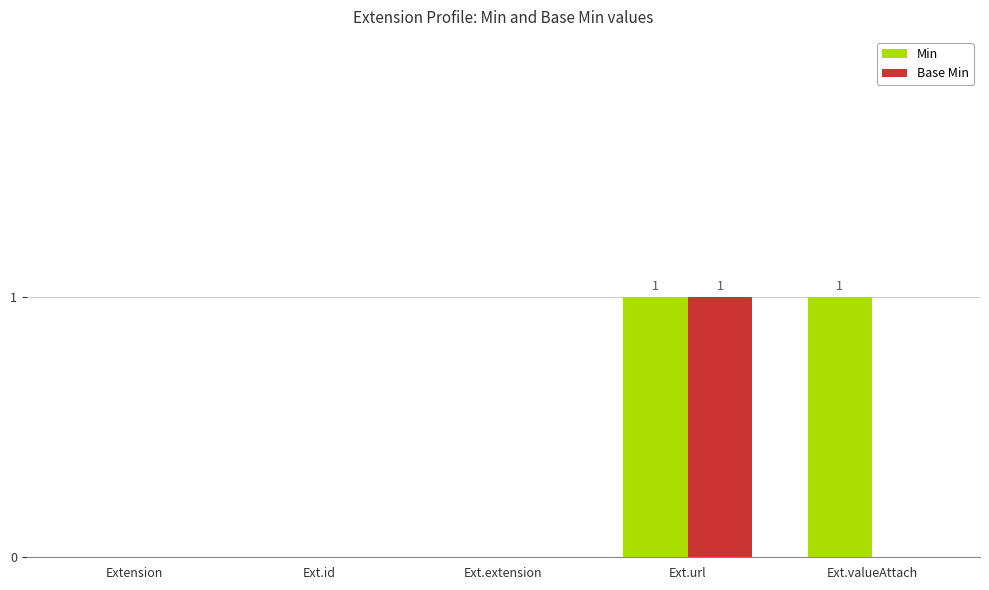

At which category is the sum across all series the highest?

Ext.url